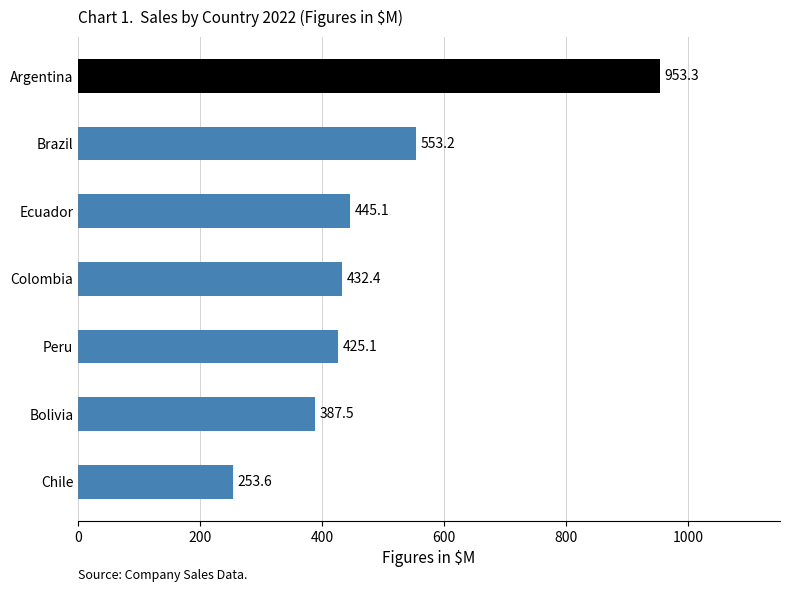

True or false: the data shows 253.6 at Chile.

True